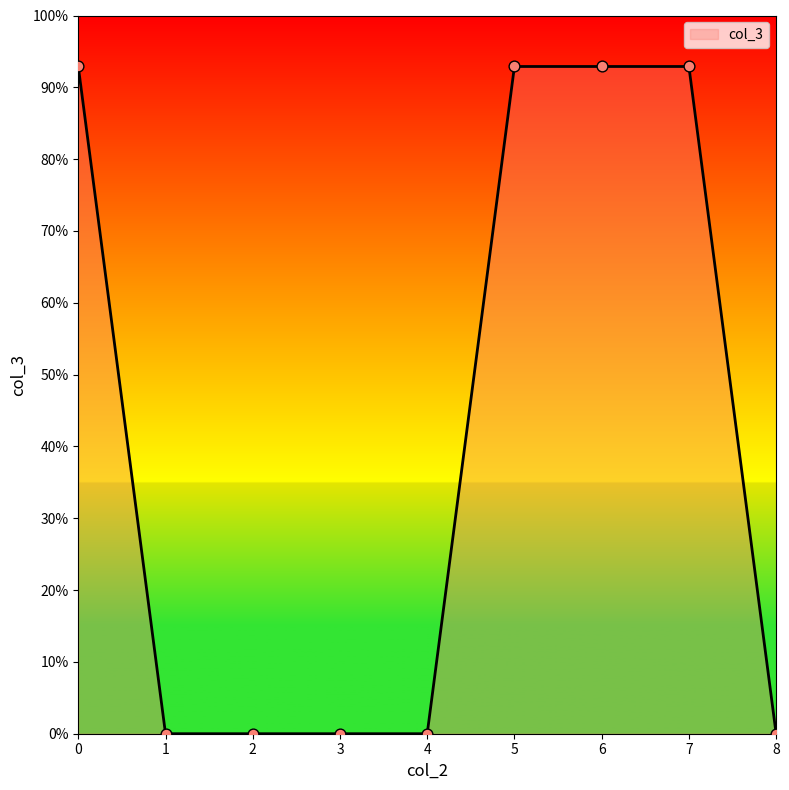

Is this an area chart (filled region under the line)?

Yes